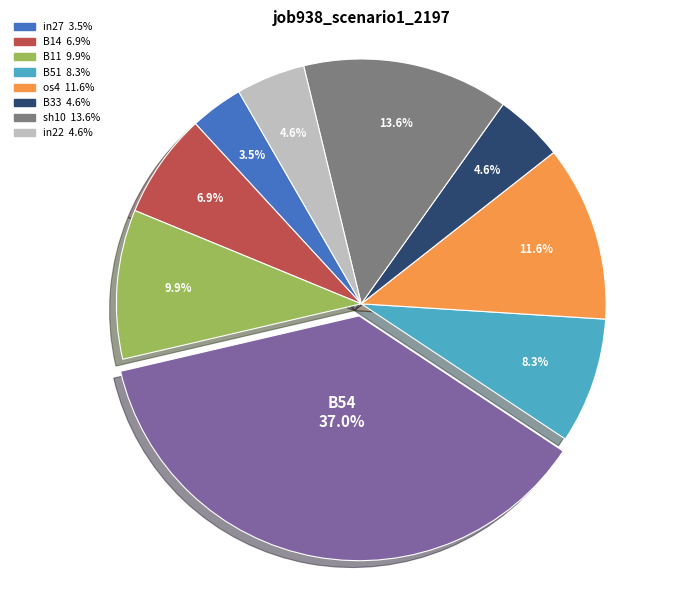

How many slices are in this pie chart?

9